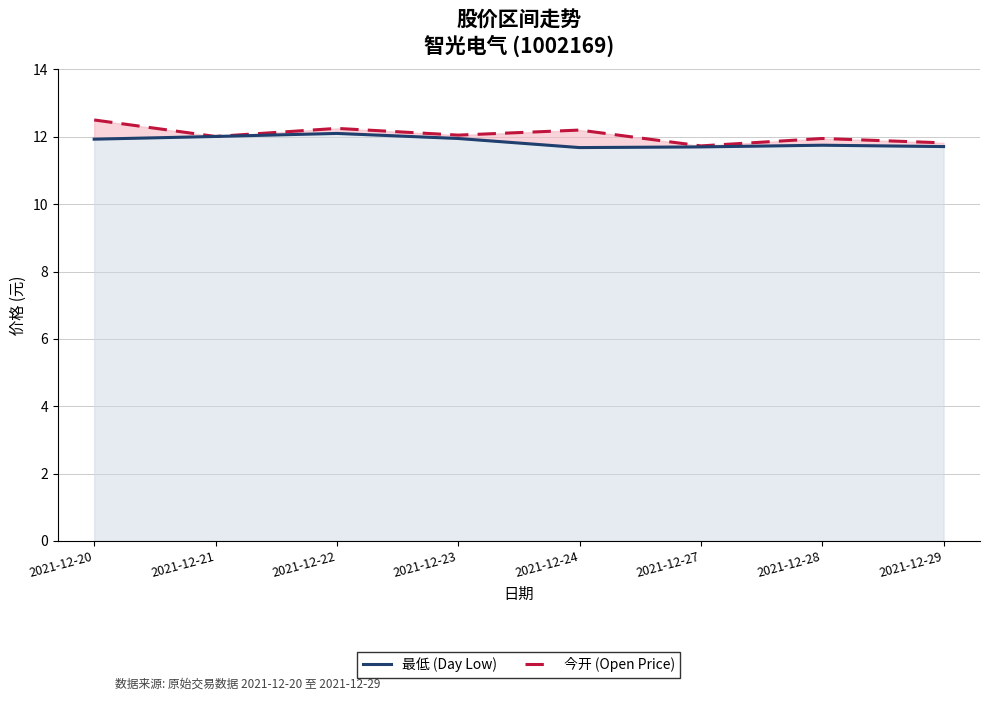

How many data points in 今开 (Open Price) are less than 12?

3